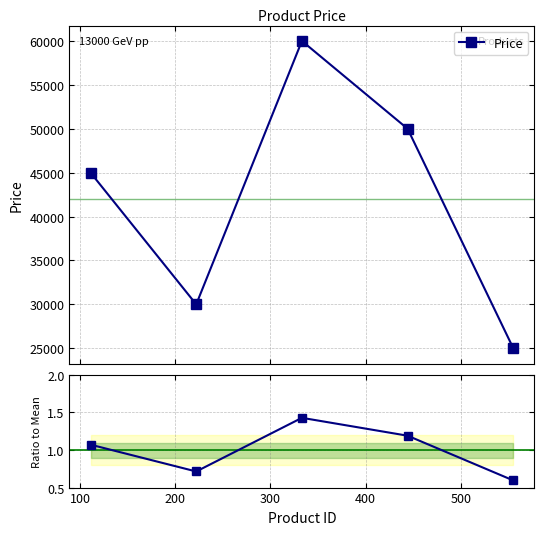

What is the minimum value for Price?

25000